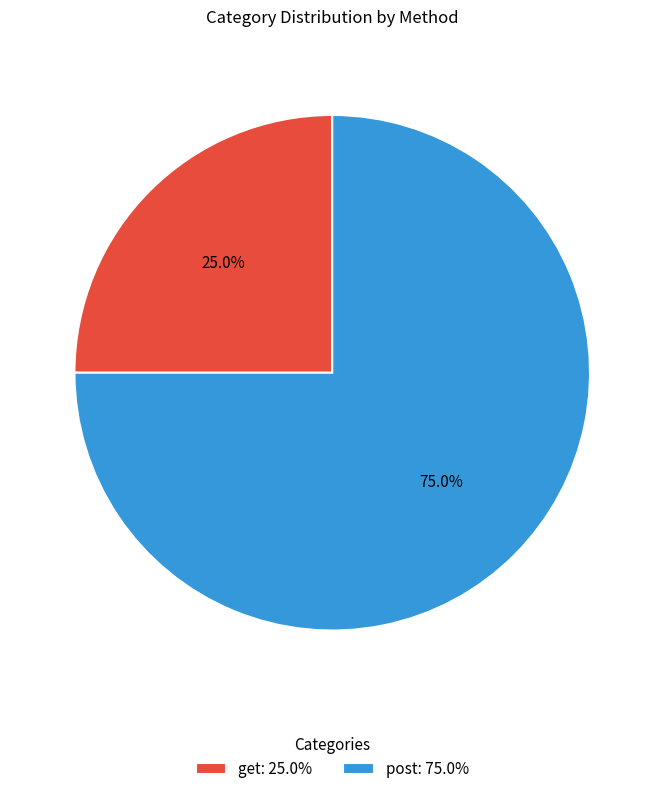

To the nearest percent, what is the combined percentage of post and get?

100%